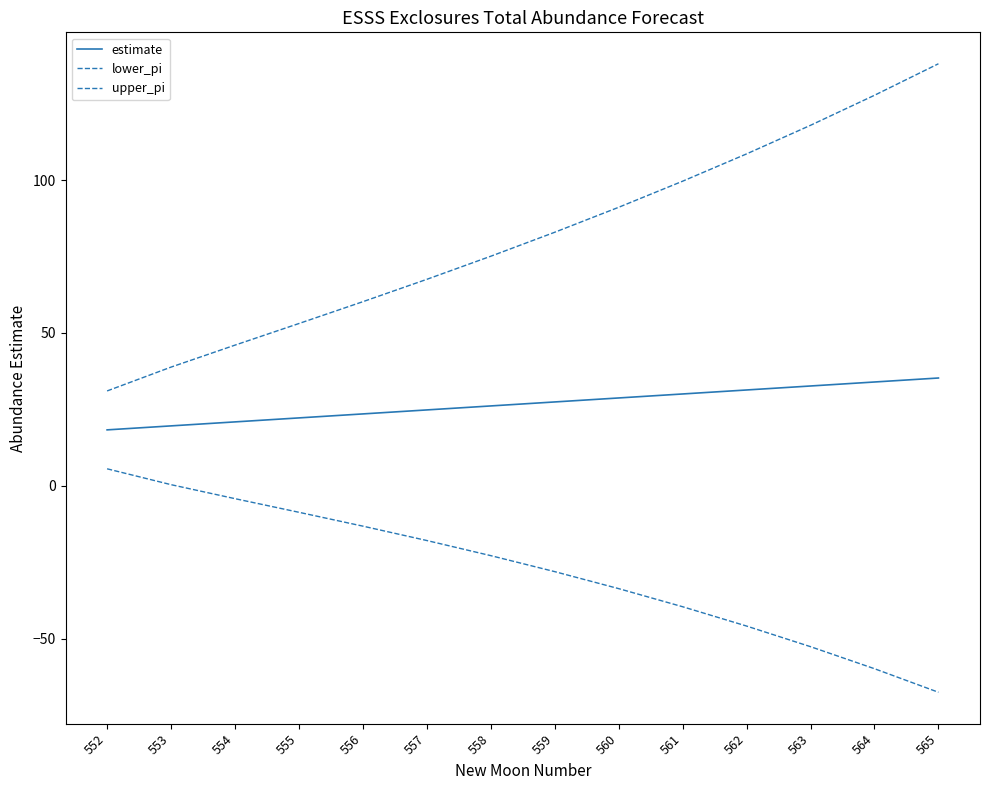

True or false: estimate has more than 1 points higher than both neighbors.

False